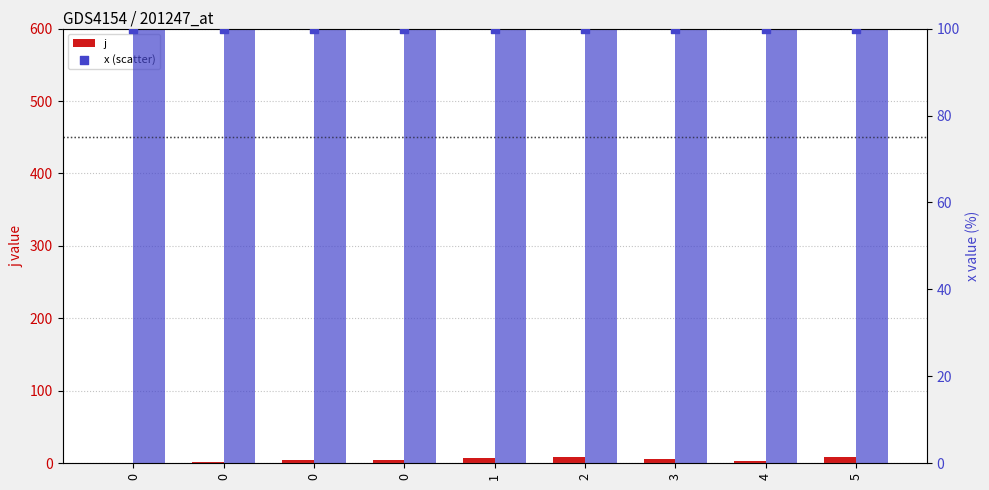

Which series reaches the maximum Y coordinate?

x